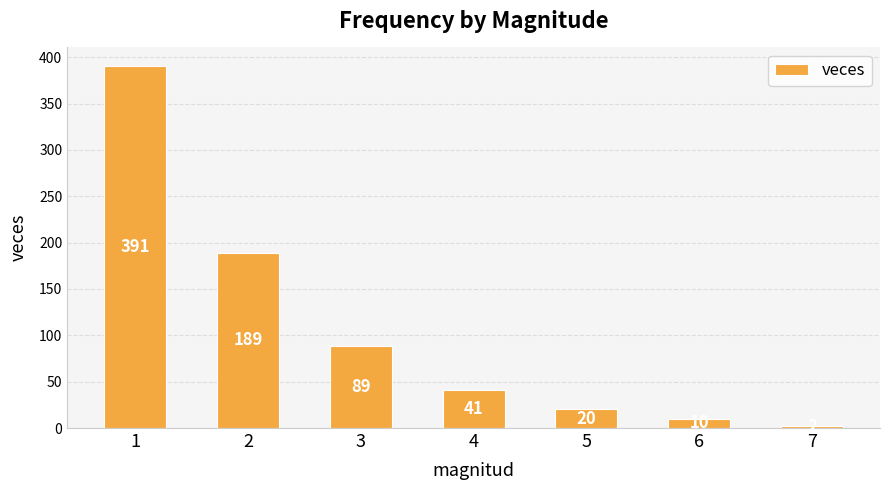

What is the sum of the values at 6 and 1?

401